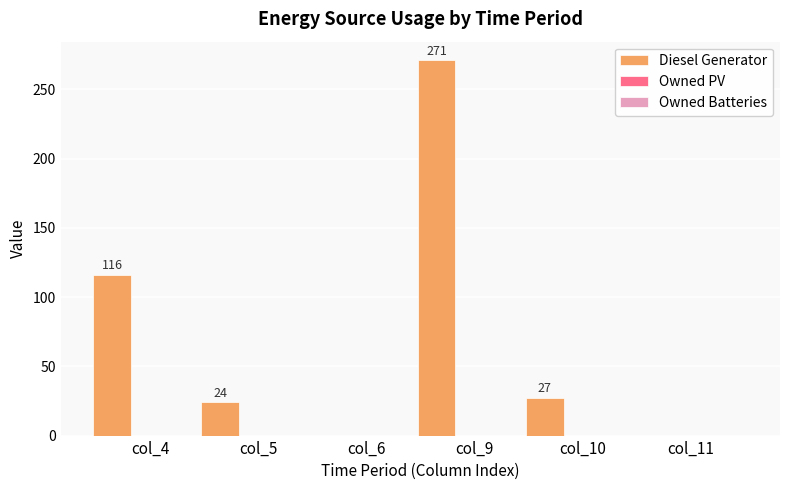

What is the maximum value shown in the chart?

271